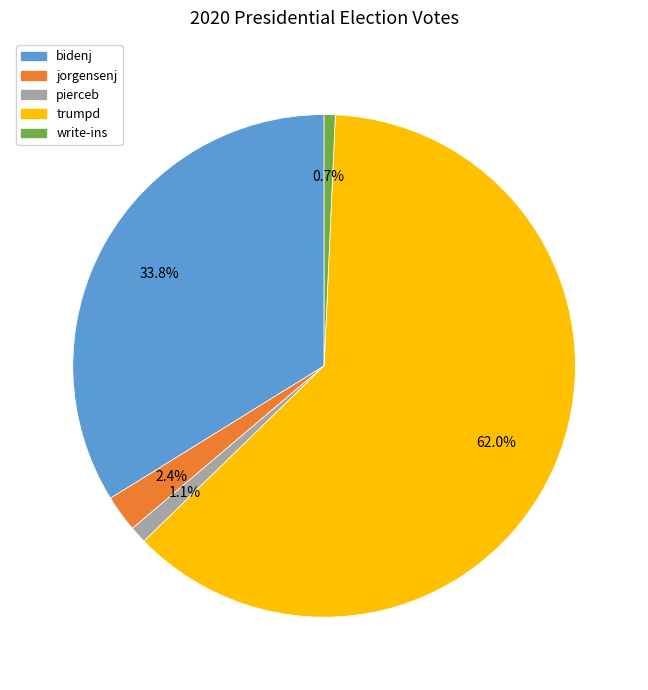

Which category has the biggest portion of the pie?

trumpd